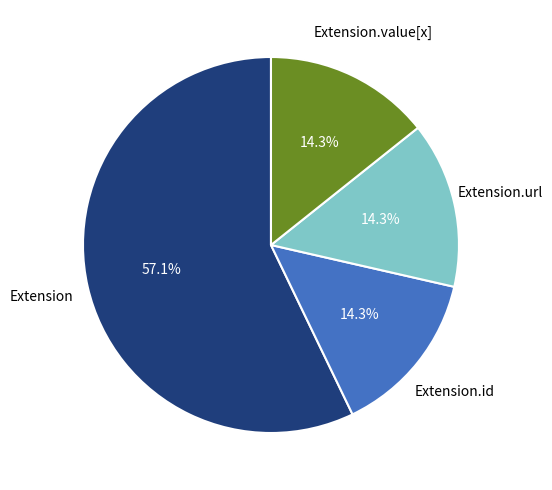

Is there a majority slice in this chart?

Yes